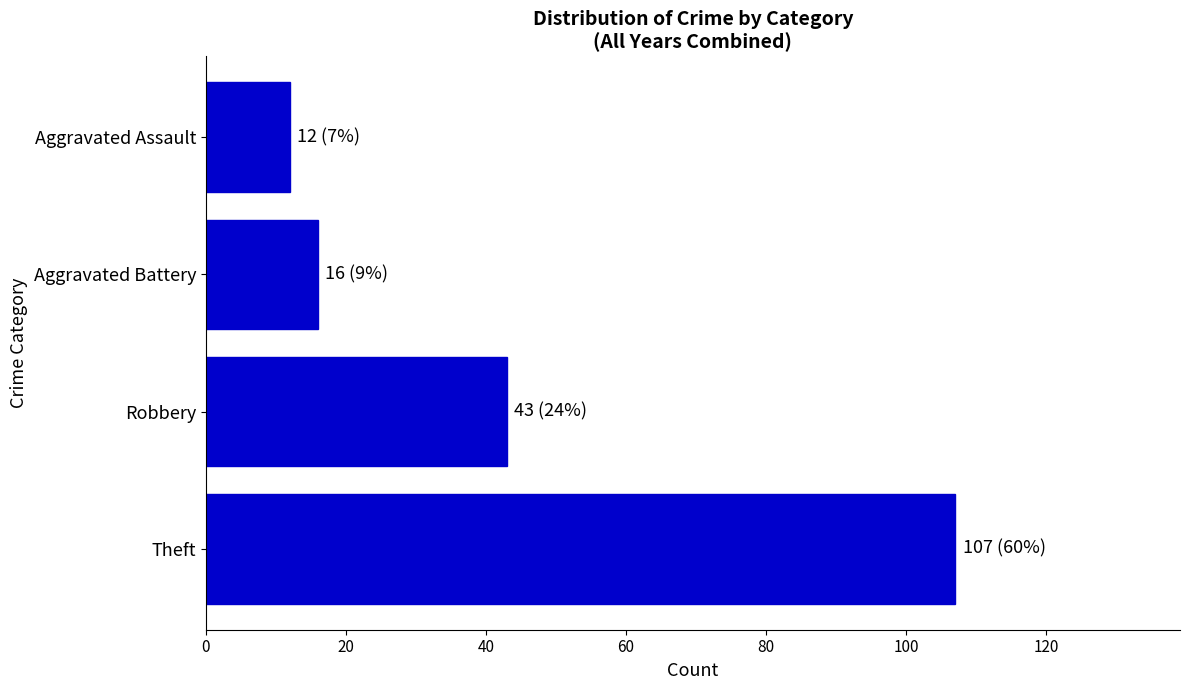

What is the sum of all values?

178